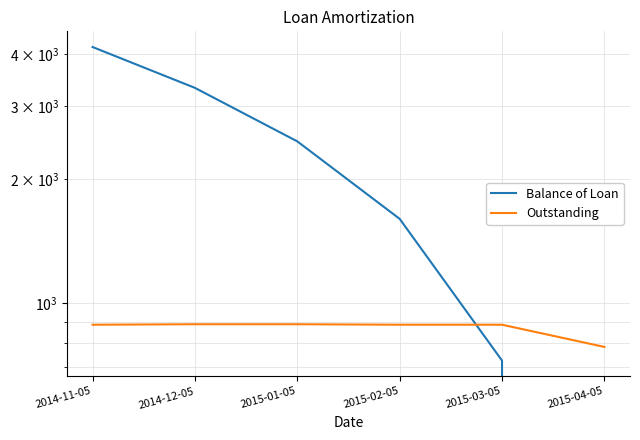

Reading left to right, transcribe all the data shown in this chart.

Balance of Loan: 4163.3	3316.6	2462.7	1600.1	727.1	0.0
Outstanding: 887.7	890.1	890.1	887.7	887.7	784.5